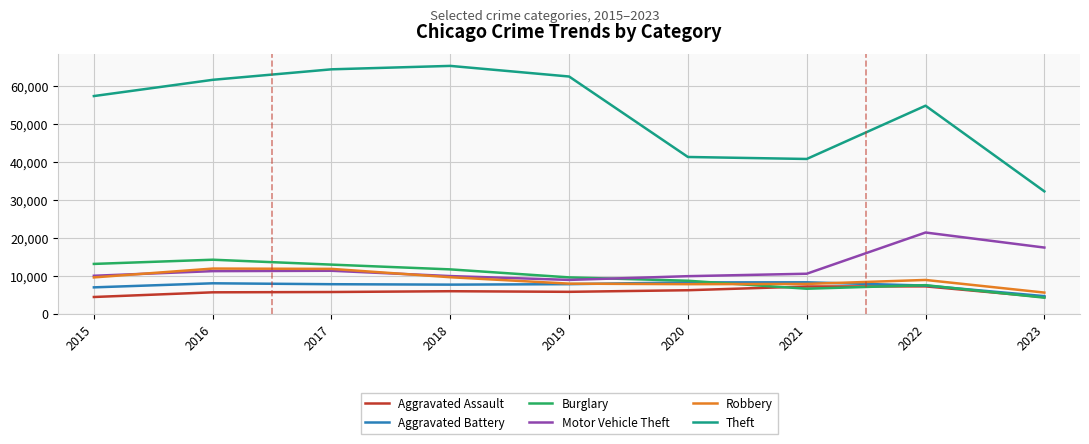

True or false: Theft and Motor Vehicle Theft cross at least once.

False